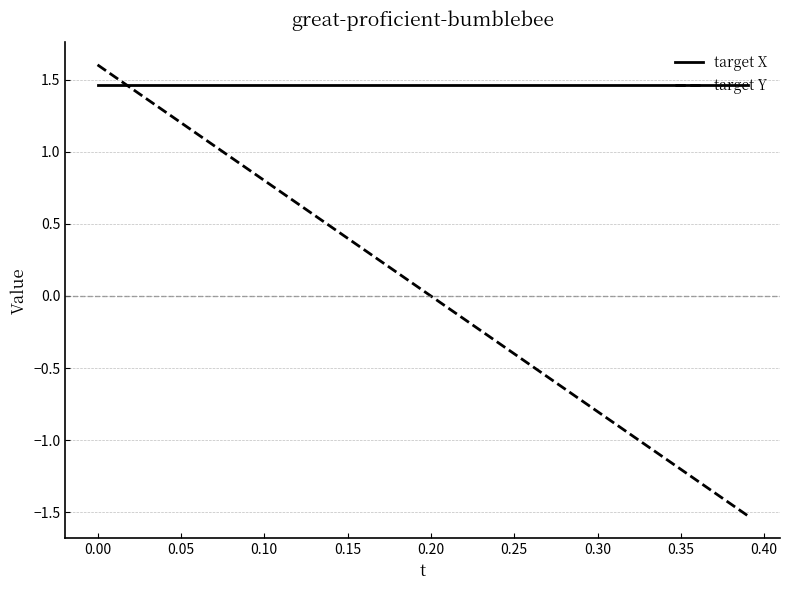

Which series has the widest spread of values?

target Y